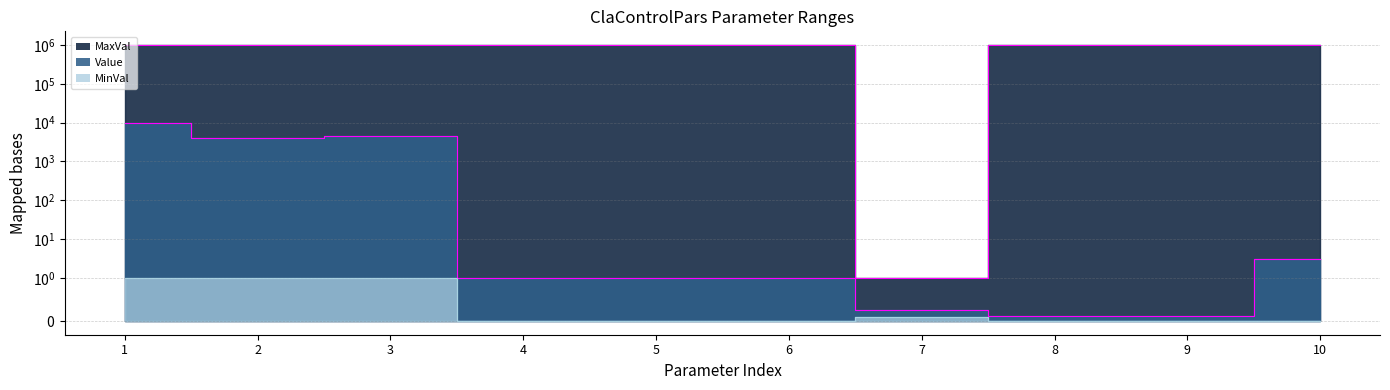

Rank the series at 8 from highest to lowest value.

MaxVal, Value, MinVal